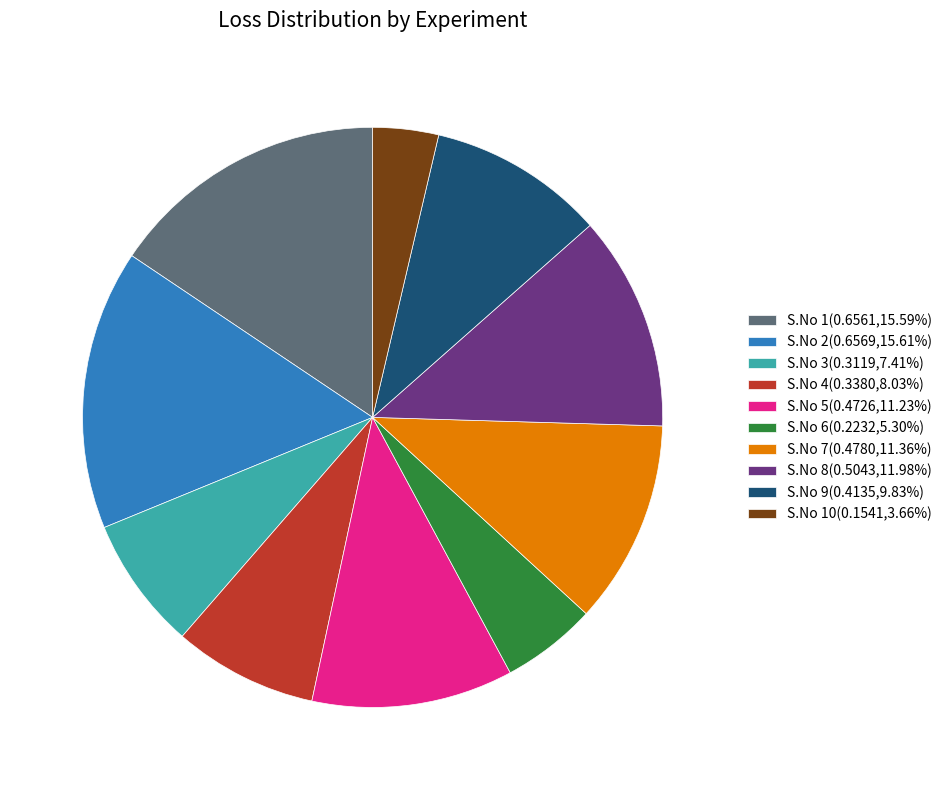

Combined, do S.No 8(0.5043,11.98%) and S.No 6(0.2232,5.30%) account for over 50%?

No